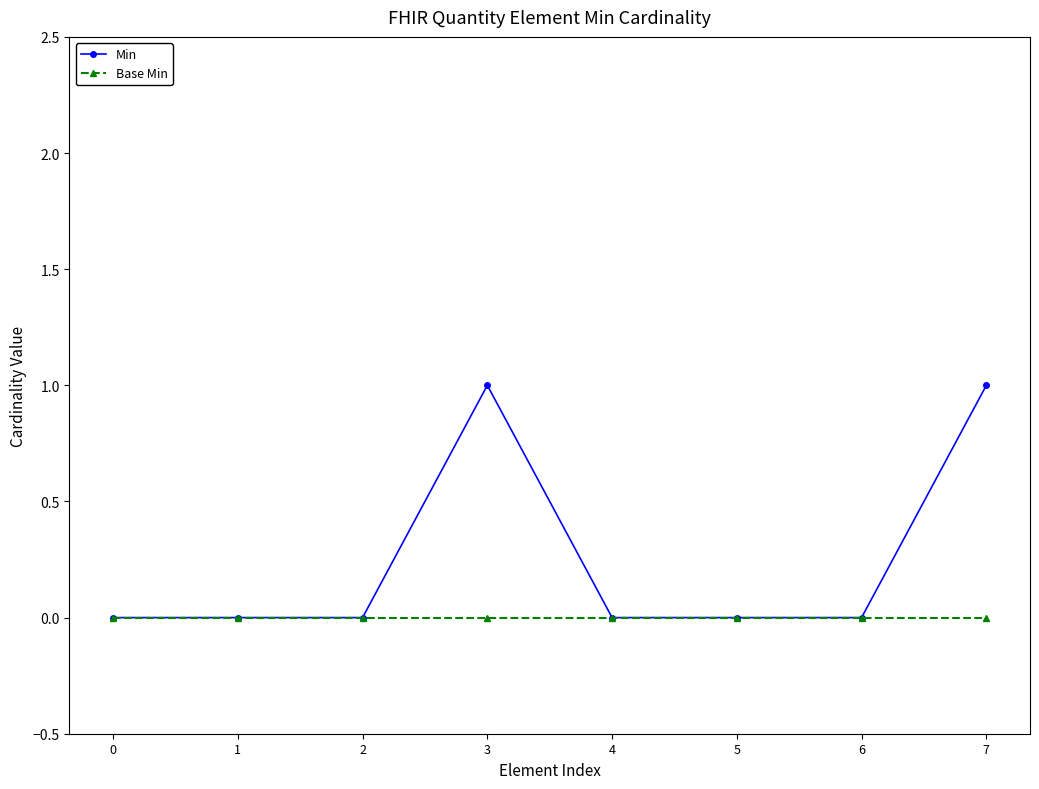

The Min series shows 2 at 7. True or false?

False